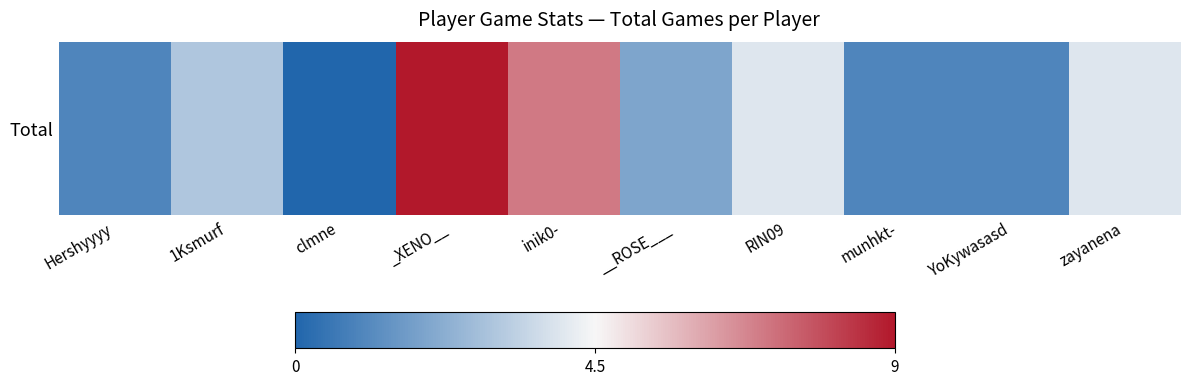

Reading left to right, transcribe all the data shown in this chart.

Hershyyyy=1	1Ksmurf=3	clmne=0	_XENO__=9	inik0-=7	__ROSE___=2	RIN09=4	munhkt-=1	YoKywasasd=1	zayanena=4